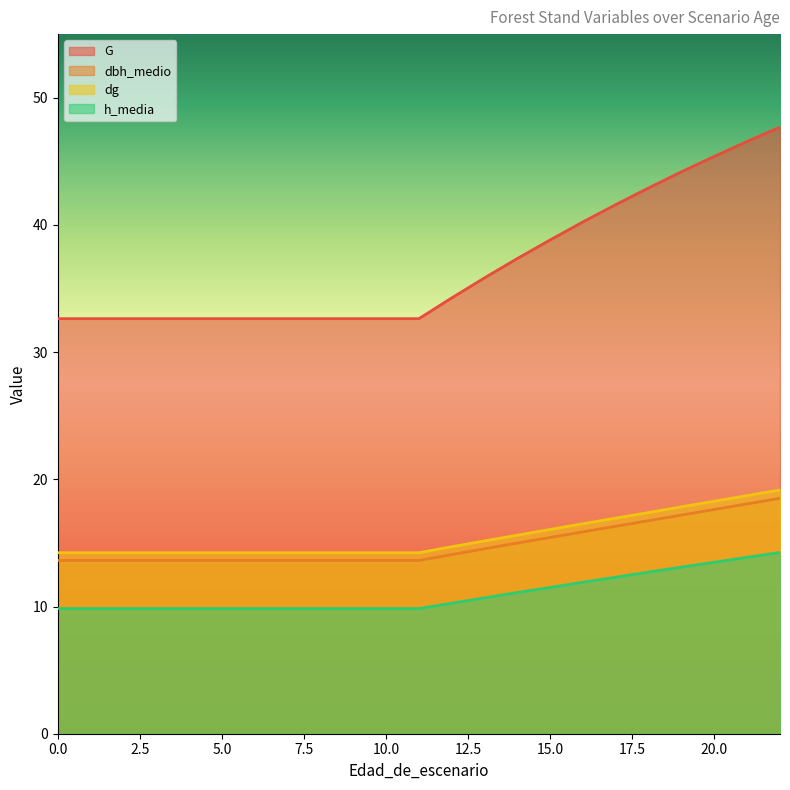

The value of dbh_medio at 6 is 13.6. True or false?

True